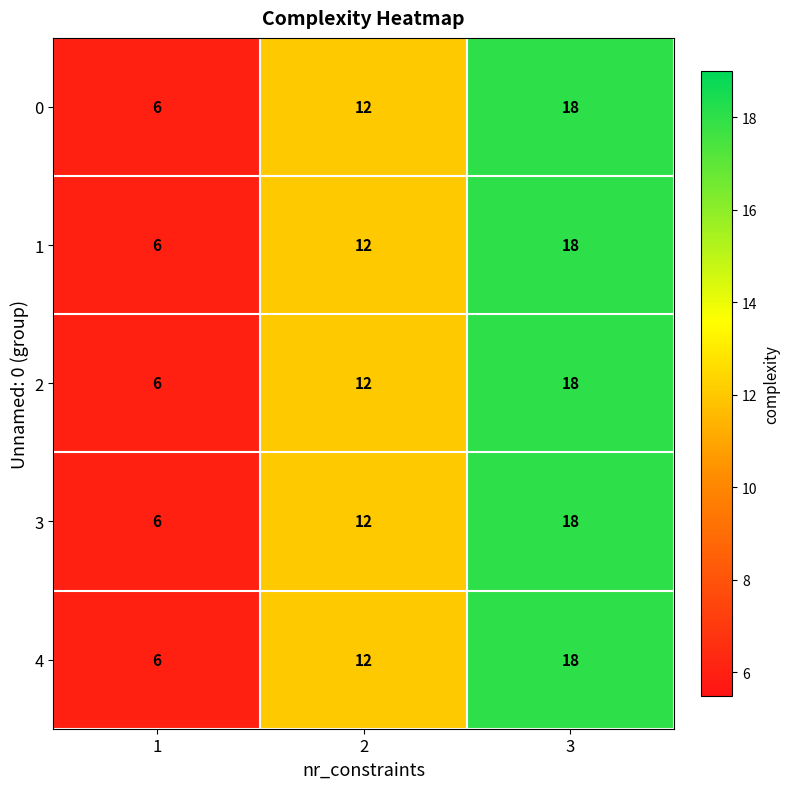

At which label does 0 reach its peak?

3